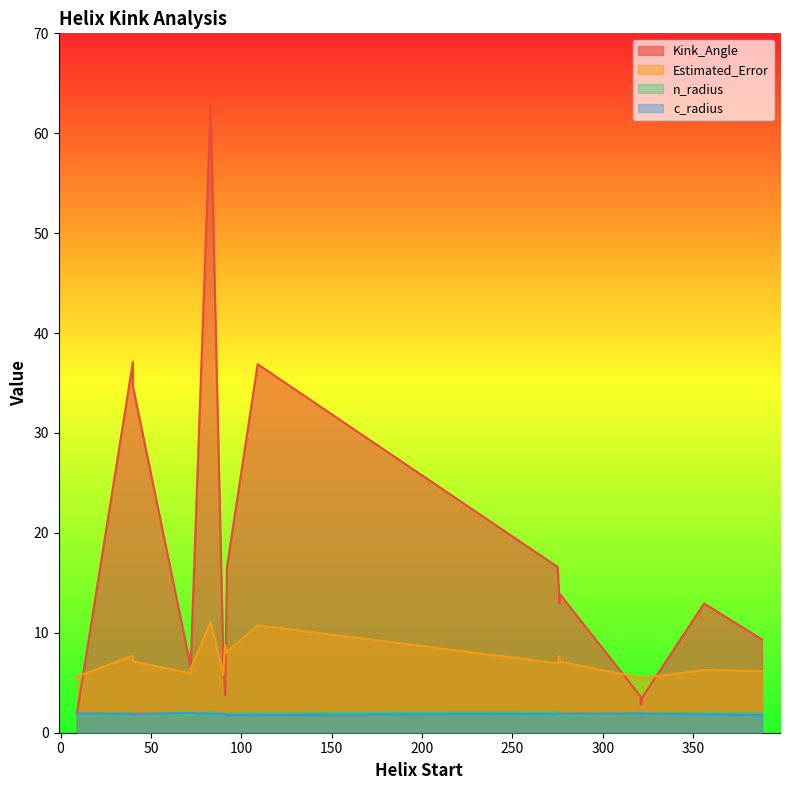

What value does the c_radius series have at 92?

1.8